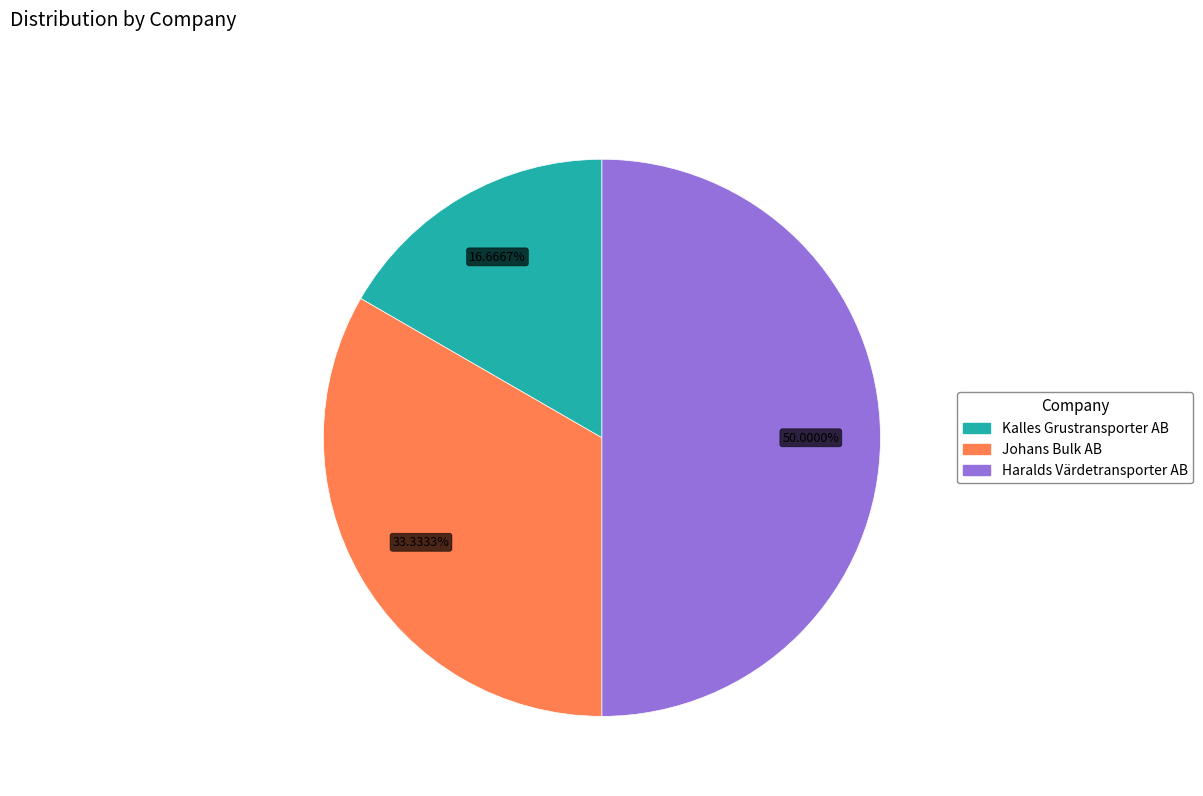

To the nearest percent, what portion does Haralds Värdetransporter AB represent?

50%